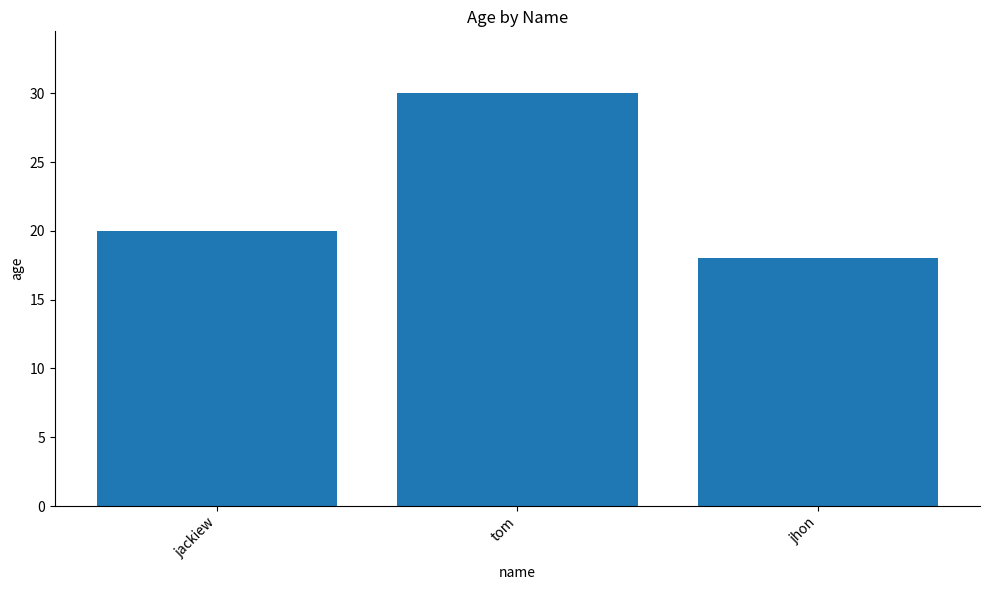

Rank the categories by value from lowest to highest.

jhon, jackiew, tom